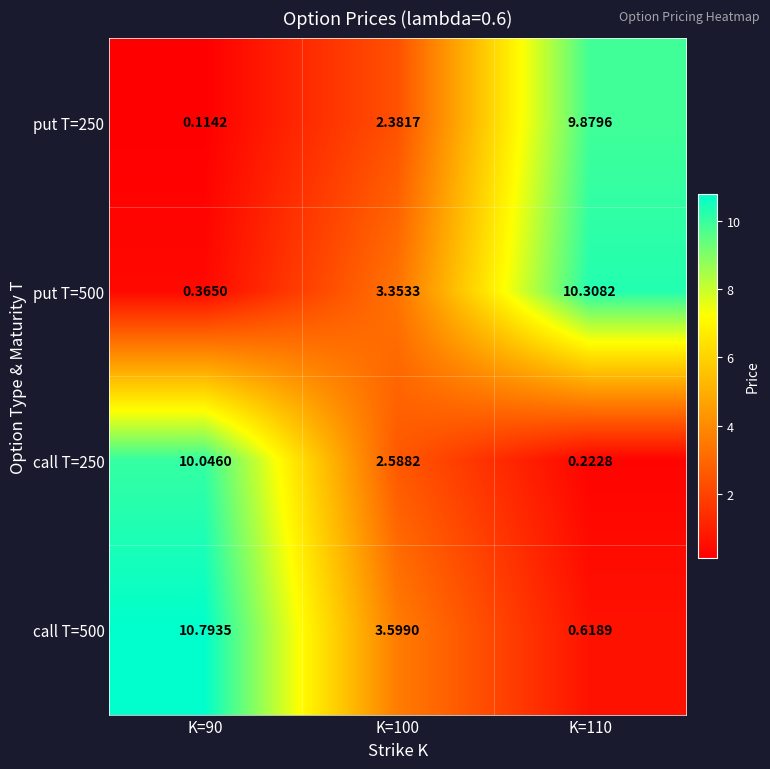

Is the value of put T=250 at K=110 greater than the value of call T=500 at K=100?

Yes